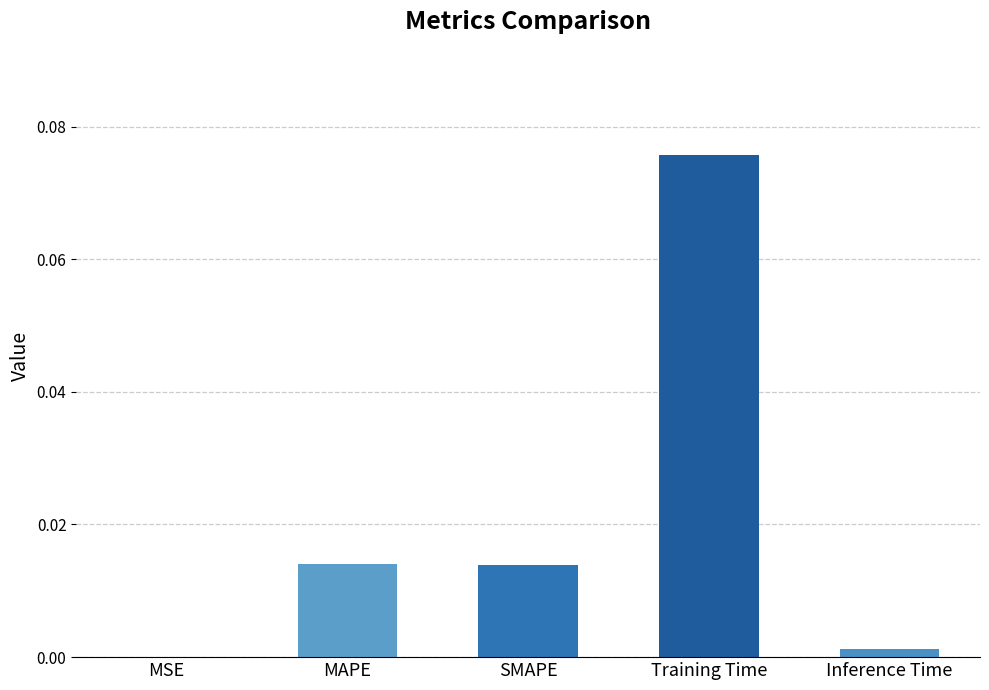

True or false: the data shows 0.0 at Training Time.

False